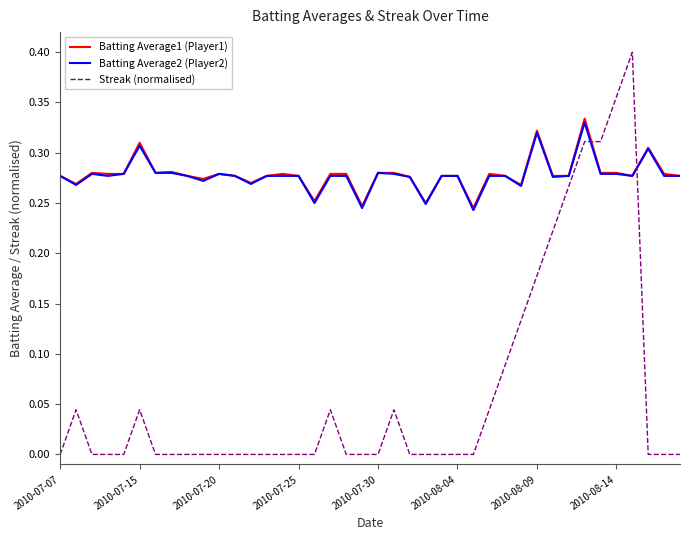

Which series has the widest spread of values?

Streak (normalised)